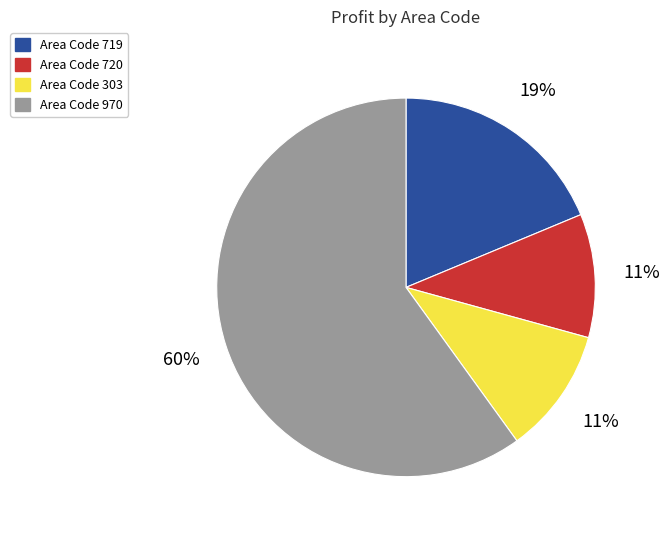

Which slice is the largest?

Area Code 970